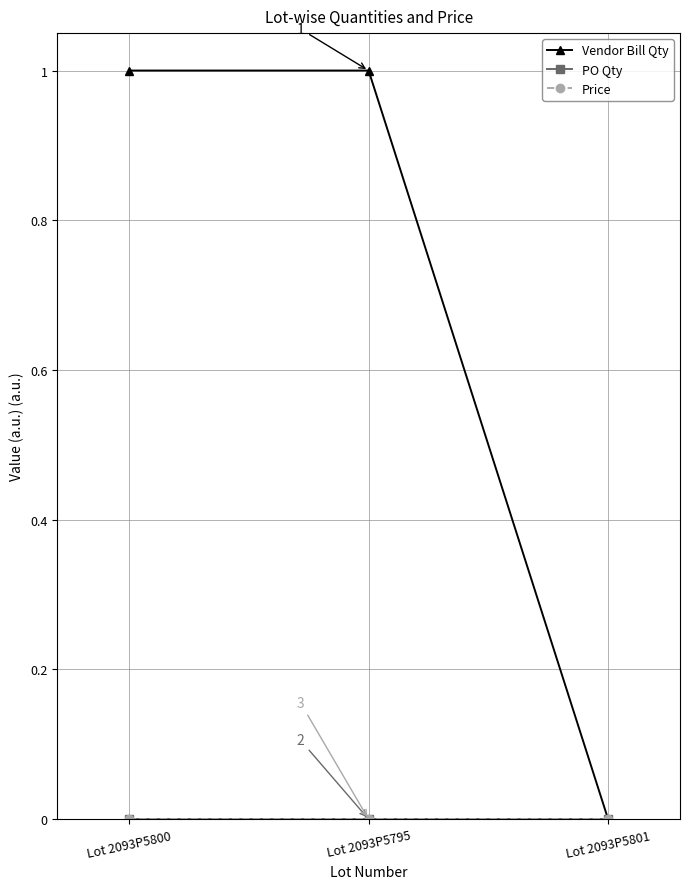

Reading left to right, transcribe all the data shown in this chart.

Vendor Bill Qty: 1.0	1.0	0.0
PO Qty: 0.0	0.0	0.0
Price: 0.0	0.0	0.0